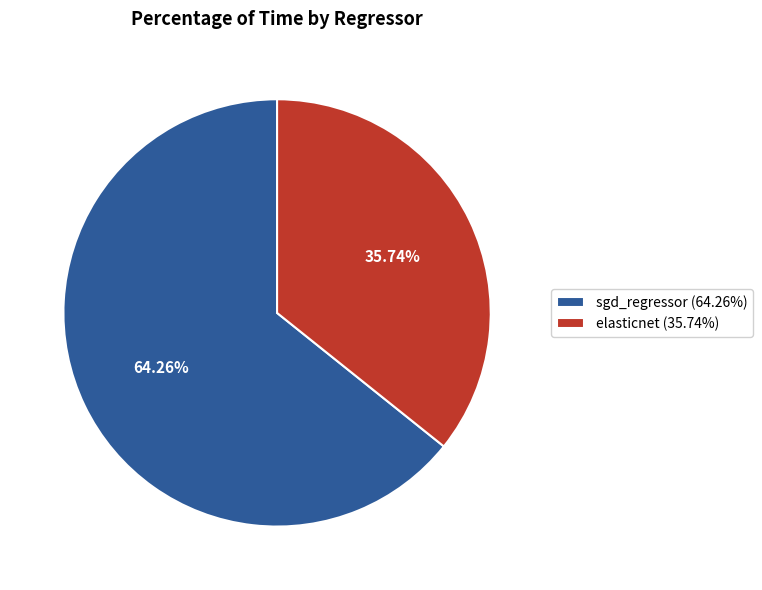

Is there any slice that represents more than half of the pie?

Yes